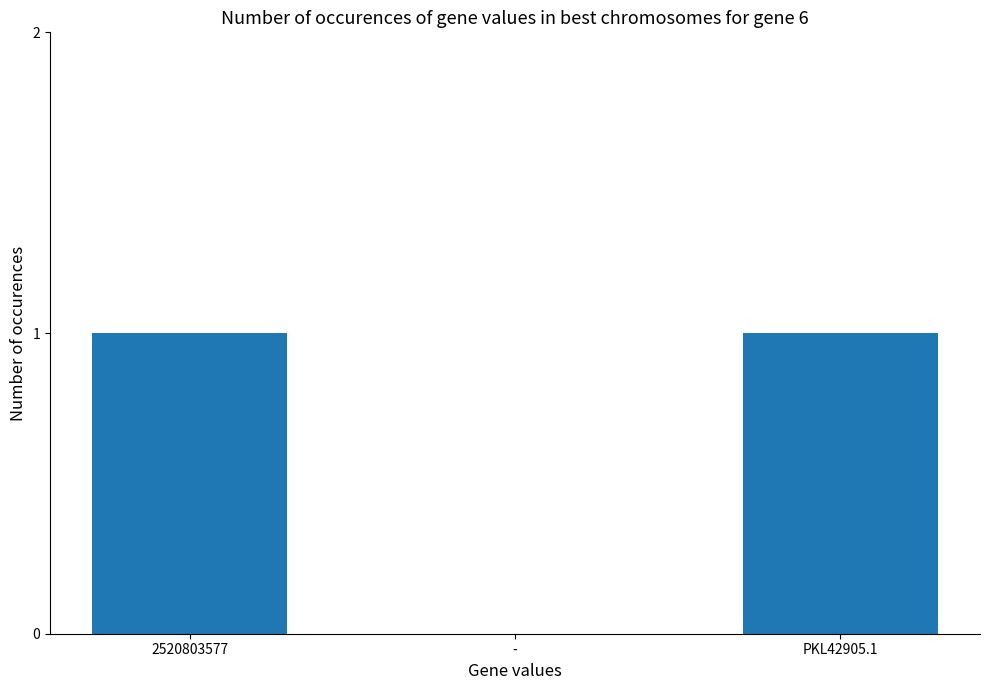

What is the change in value from - to PKL42905.1?

+1